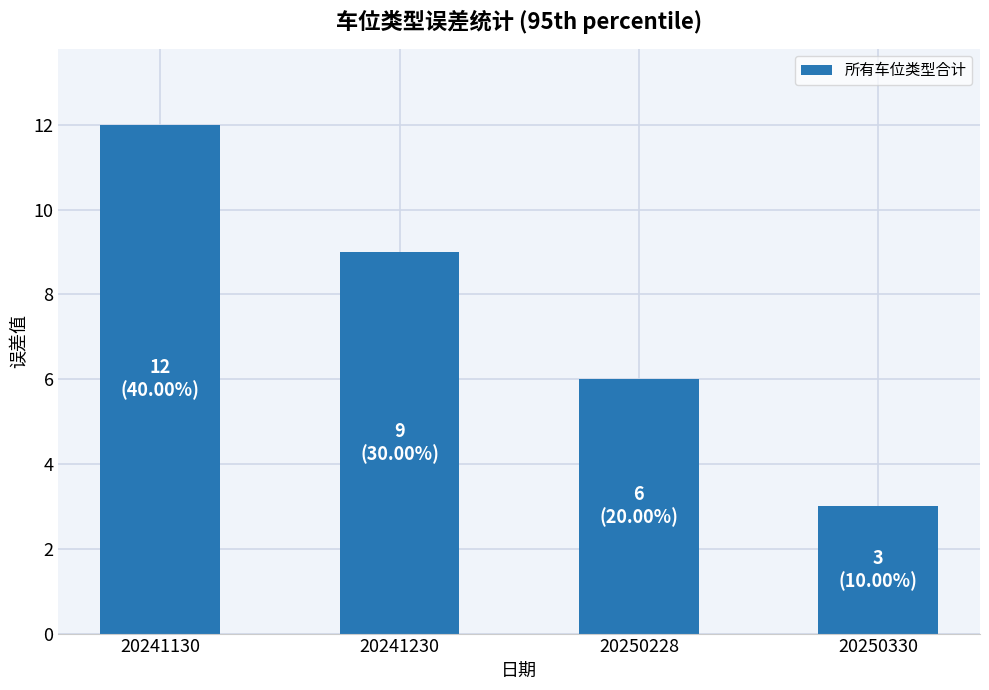

How many values are between 6 and 12?

3